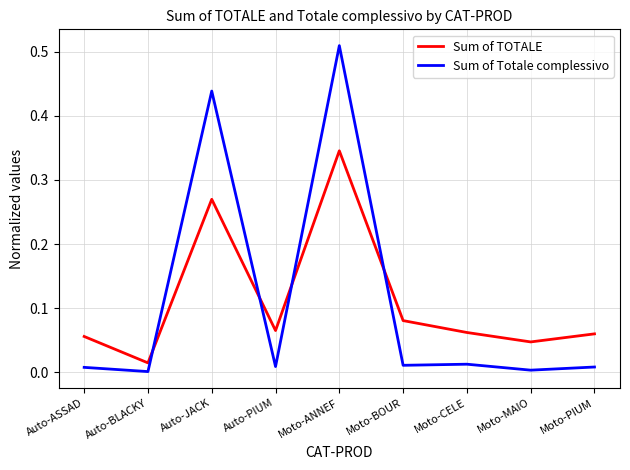

How many series are shown in this chart?

2